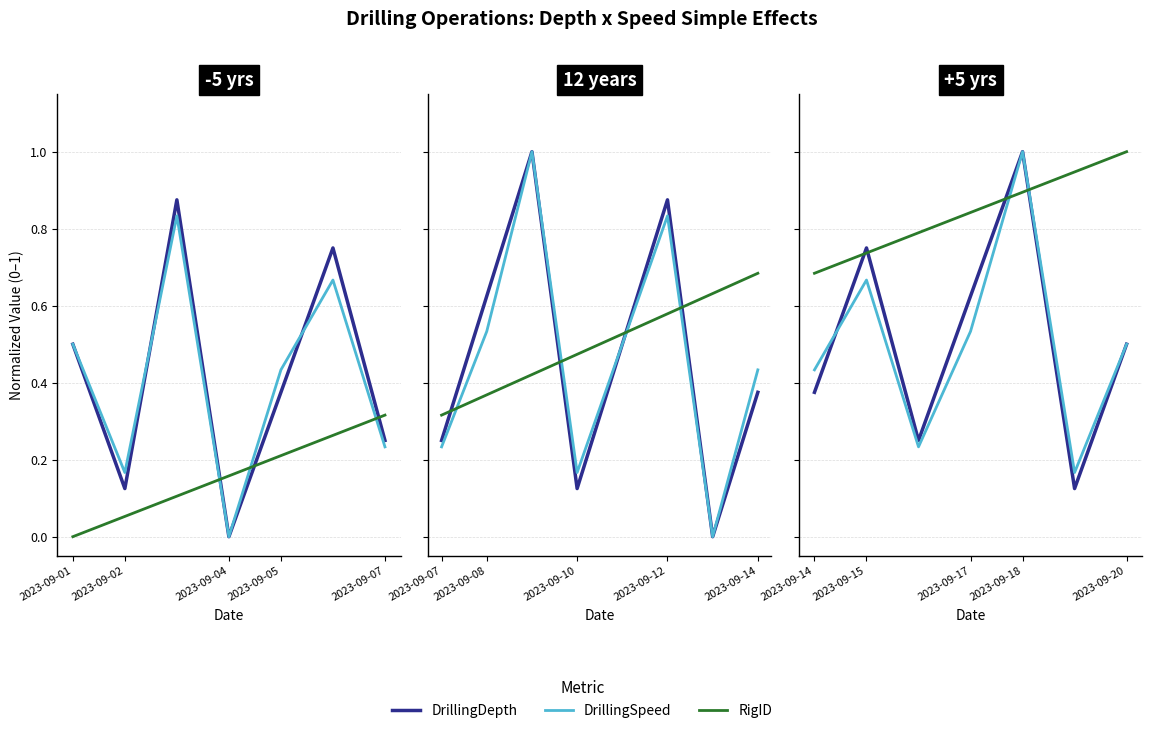

After their last crossing, which series has the higher values: DrillingSpeed or RigID?

RigID